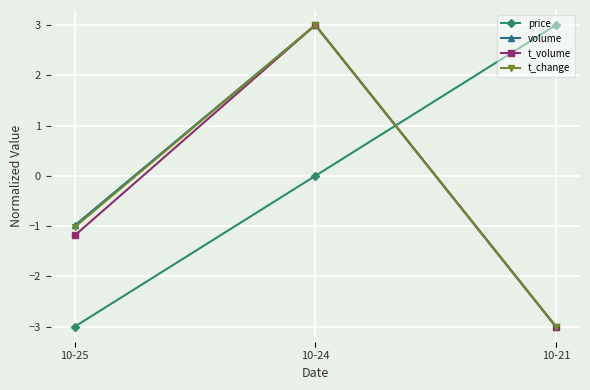

What is the total value across all series at 10-24?

9.0